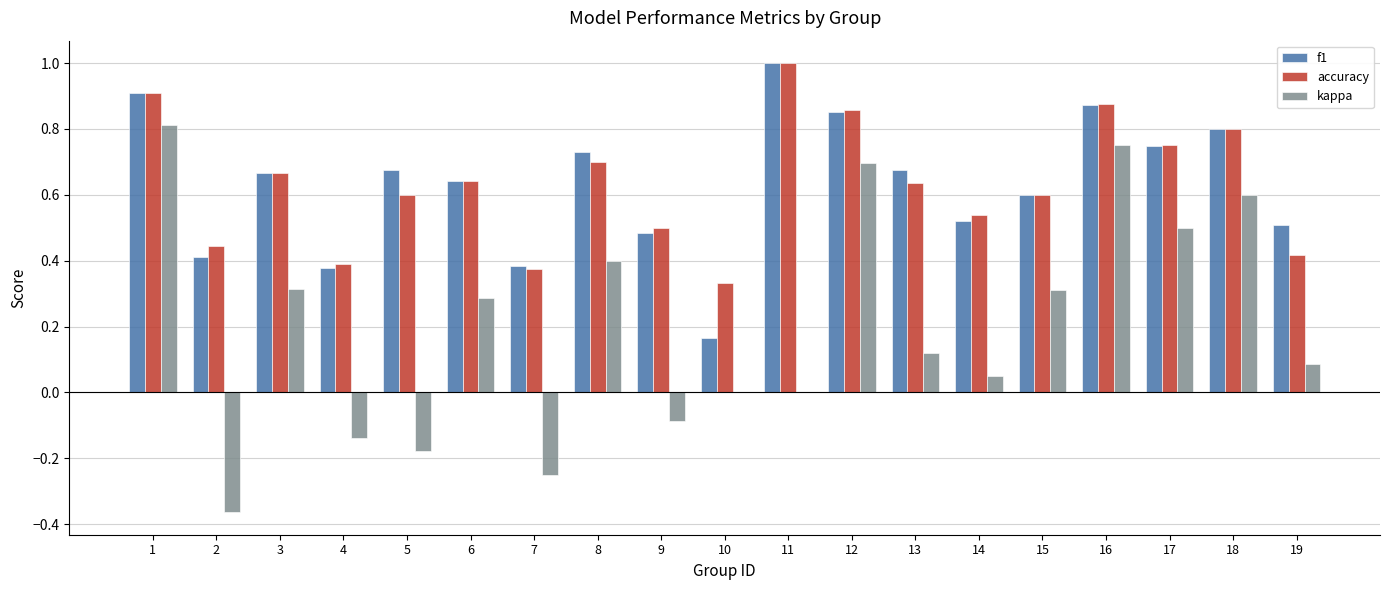

How many f1 values are between 0 and 1?

19